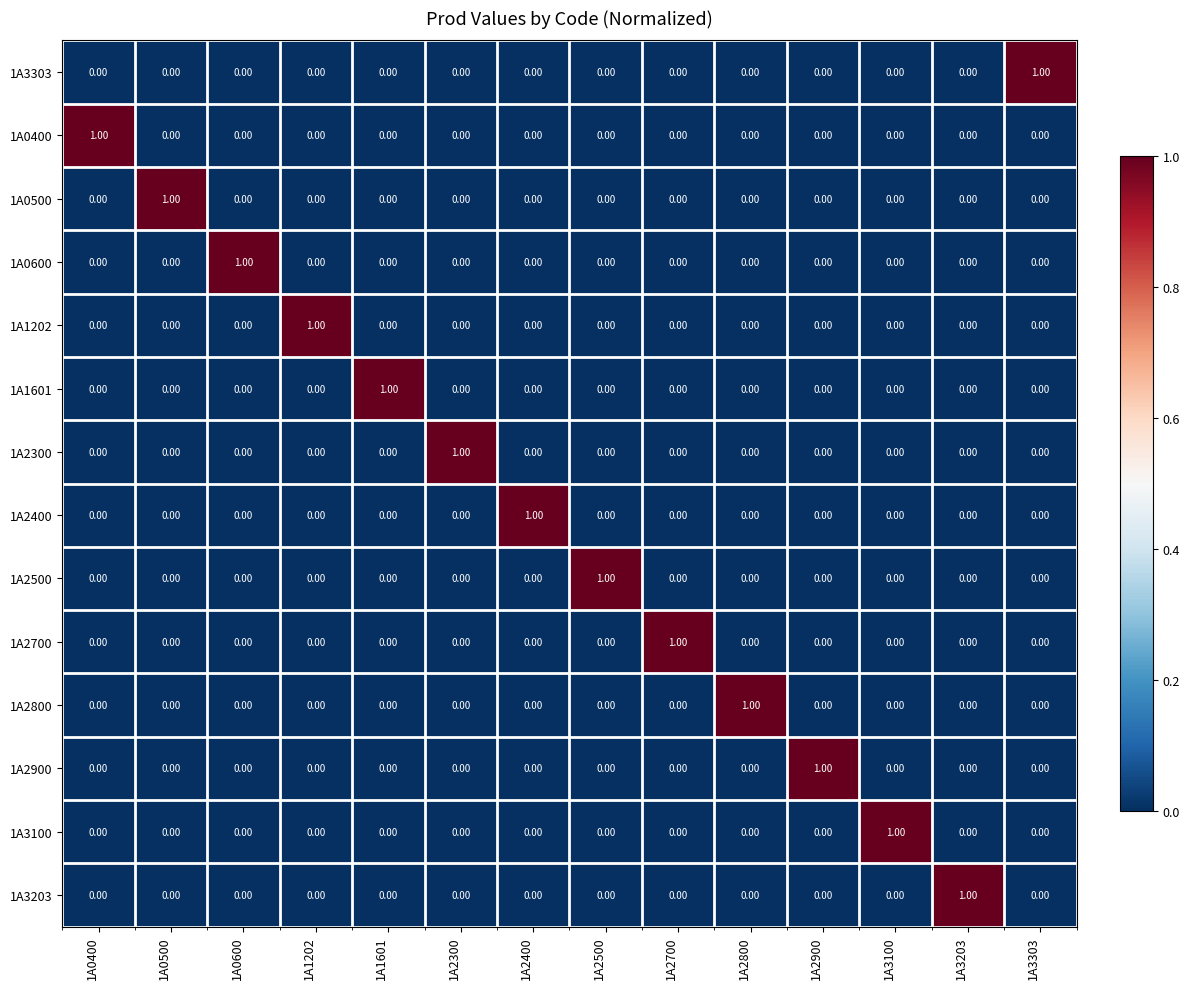

At how many categories does at least one series exceed 0?

14